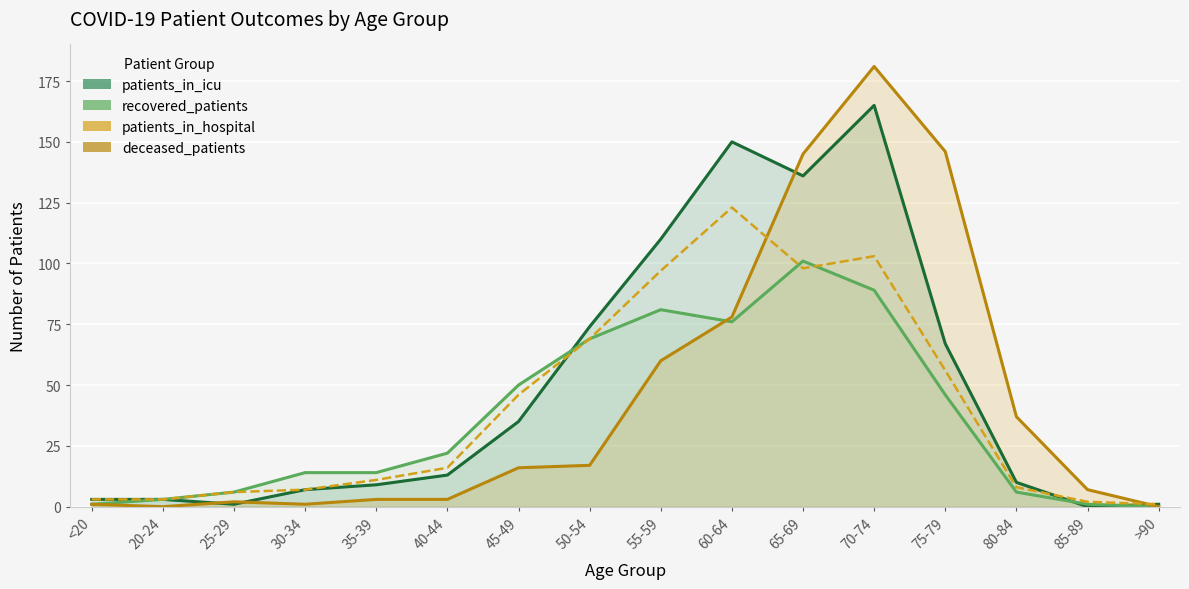

What is the average value of the patients_in_hospital series?

41